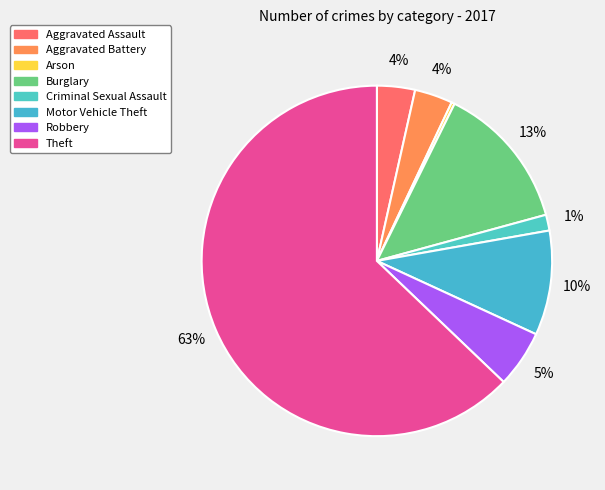

How many segments does this pie chart have?

8